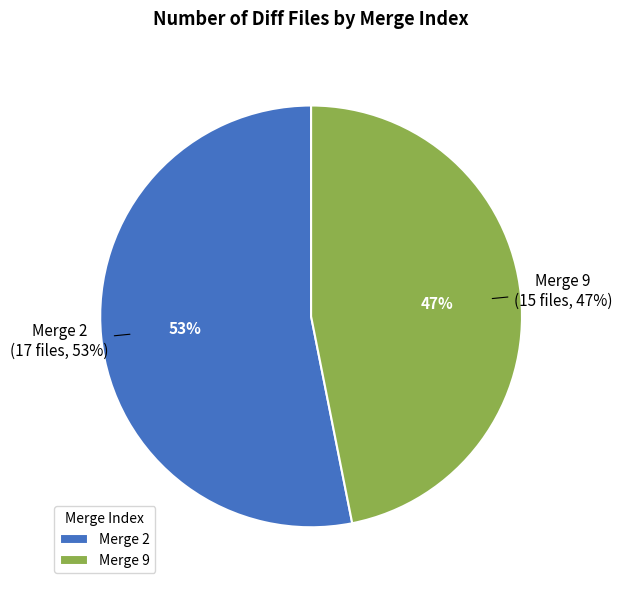

Between 9 and 2, which is larger?

2